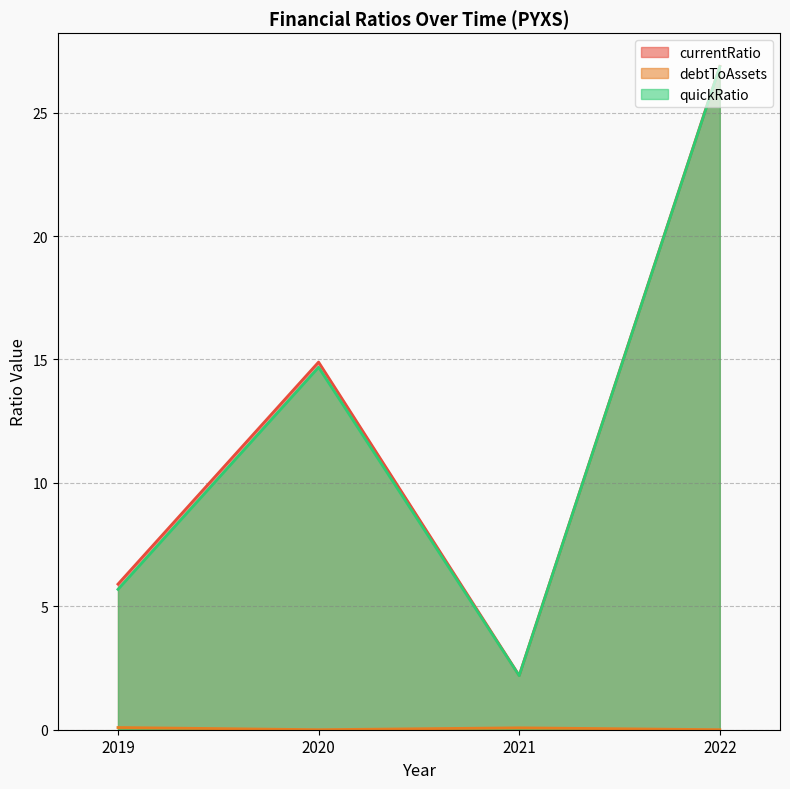

The value of debtToAssets at 2021 is 0.1. True or false?

True